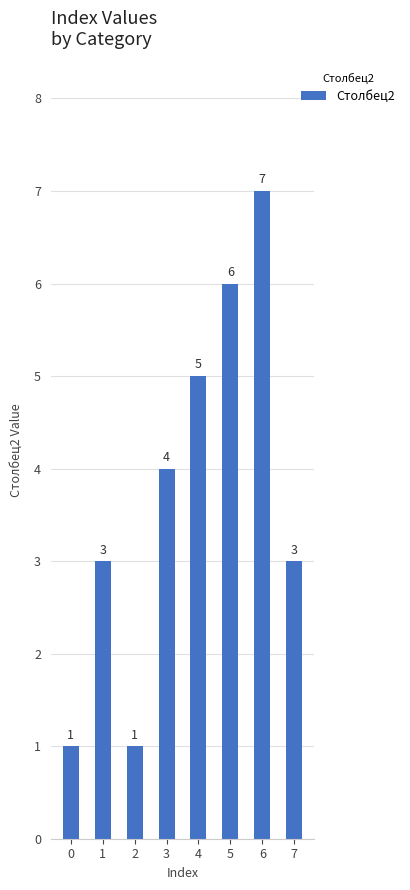

What is the value of the 8th bar from the left?

3